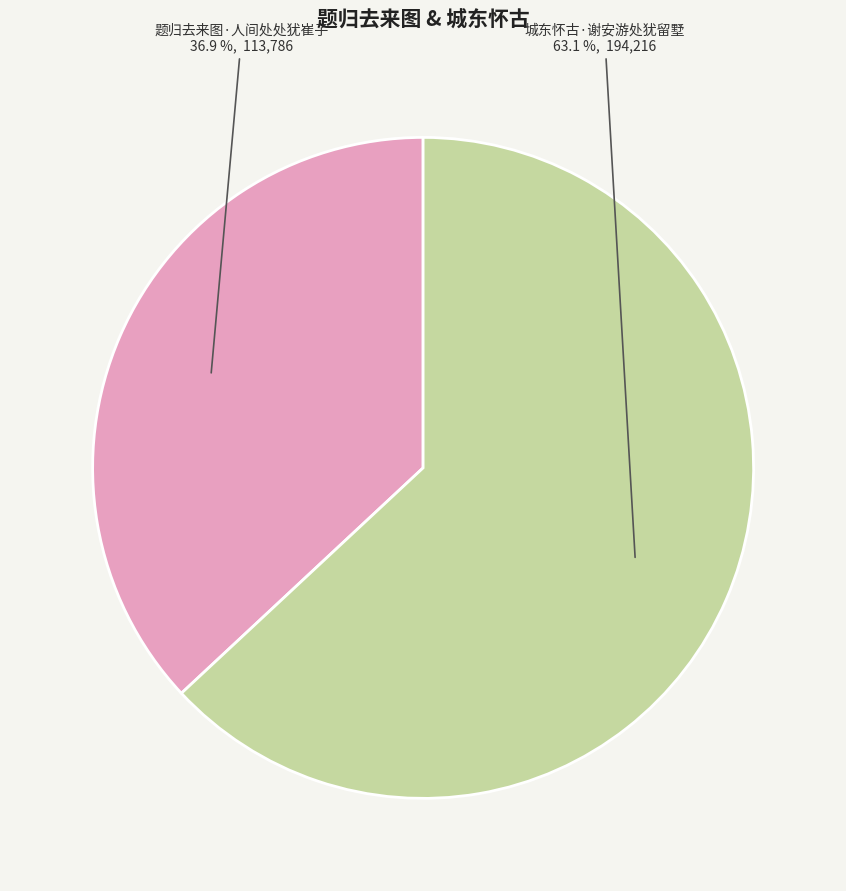

Between 题归去来图·人间处处犹崔子 and 城东怀古·谢安游处犹留墅, which is larger?

城东怀古·谢安游处犹留墅